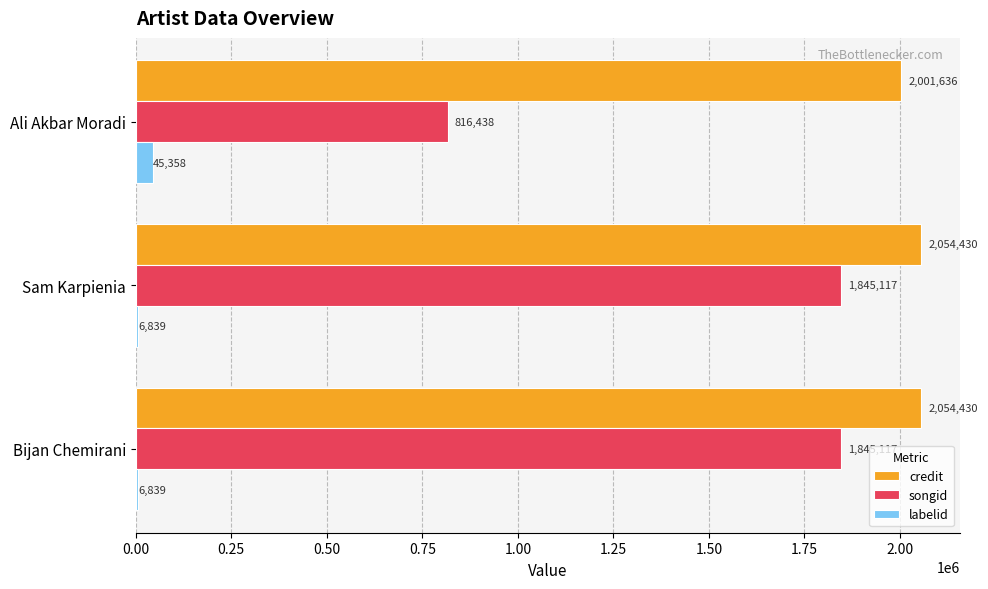

What is the sum of all songid values?

4506672